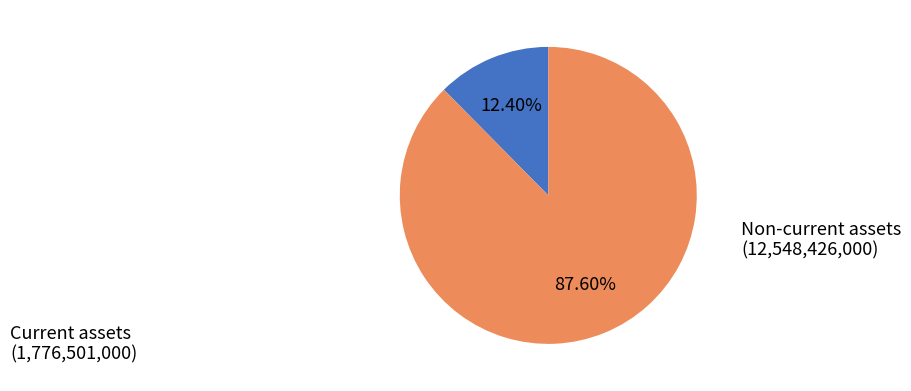

Which has a higher value, Current assets or Non-current assets?

Non-current assets